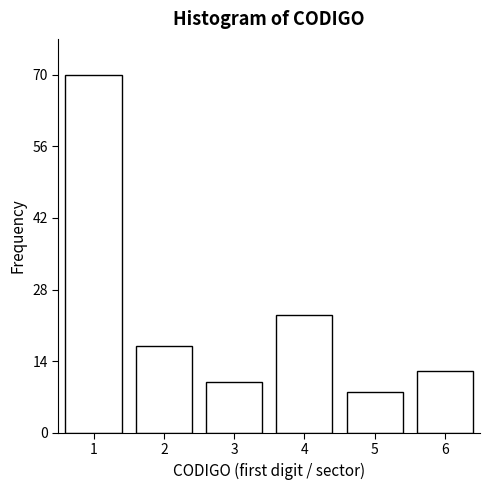

Reading right to left, transcribe all the data shown in this chart.

12	8	23	10	17	70